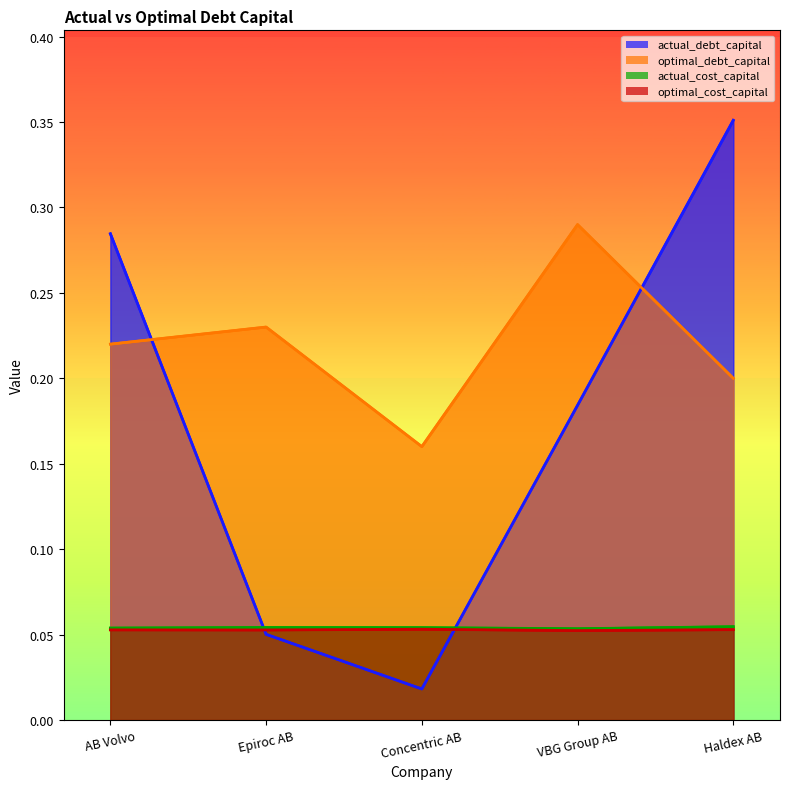

What is the label of the 2nd point from the left?

Epiroc AB